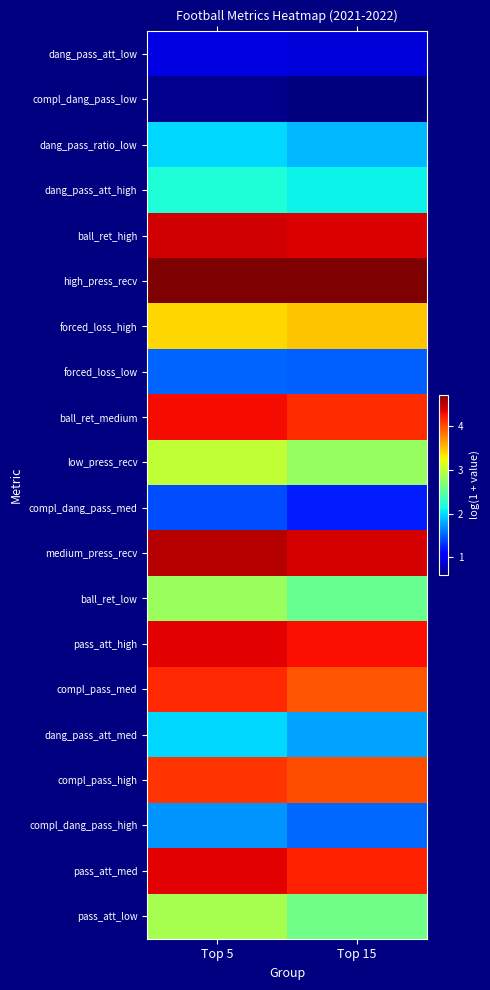

Reading left to right, extract all data points from this chart.

dang_pass_att_low: Top 5=1.0	Top 15=0.9
compl_dang_pass_low: Top 5=0.7	Top 15=0.6
dang_pass_ratio_low: Top 5=2.0	Top 15=1.9
dang_pass_att_high: Top 5=2.2	Top 15=2.1
ball_ret_high: Top 5=4.4	Top 15=4.4
high_press_recv: Top 5=4.7	Top 15=4.7
forced_loss_high: Top 5=3.4	Top 15=3.5
forced_loss_low: Top 5=1.5	Top 15=1.5
ball_ret_medium: Top 5=4.3	Top 15=4.1
low_press_recv: Top 5=3.0	Top 15=2.8
compl_dang_pass_med: Top 5=1.4	Top 15=1.2
medium_press_recv: Top 5=4.5	Top 15=4.4
ball_ret_low: Top 5=2.8	Top 15=2.6
pass_att_high: Top 5=4.4	Top 15=4.3
compl_pass_med: Top 5=4.2	Top 15=4.0
dang_pass_att_med: Top 5=2.0	Top 15=1.8
compl_pass_high: Top 5=4.1	Top 15=4.0
compl_dang_pass_high: Top 5=1.7	Top 15=1.5
pass_att_med: Top 5=4.4	Top 15=4.2
pass_att_low: Top 5=2.9	Top 15=2.6